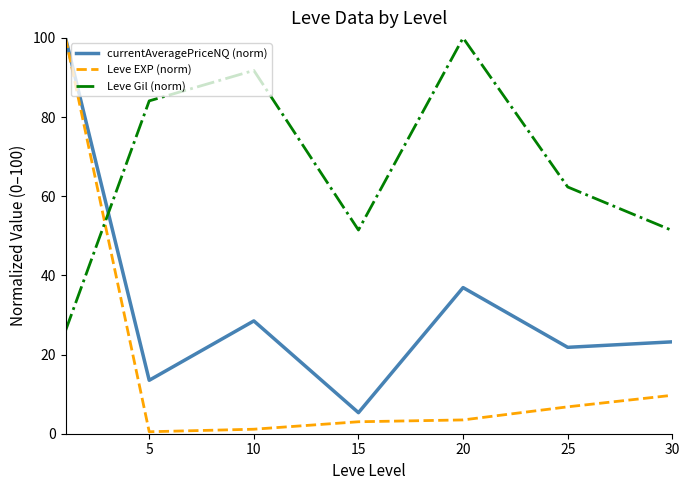

List the series in order of their overall mean, highest first.

Leve Gil (norm), currentAveragePriceNQ (norm), Leve EXP (norm)